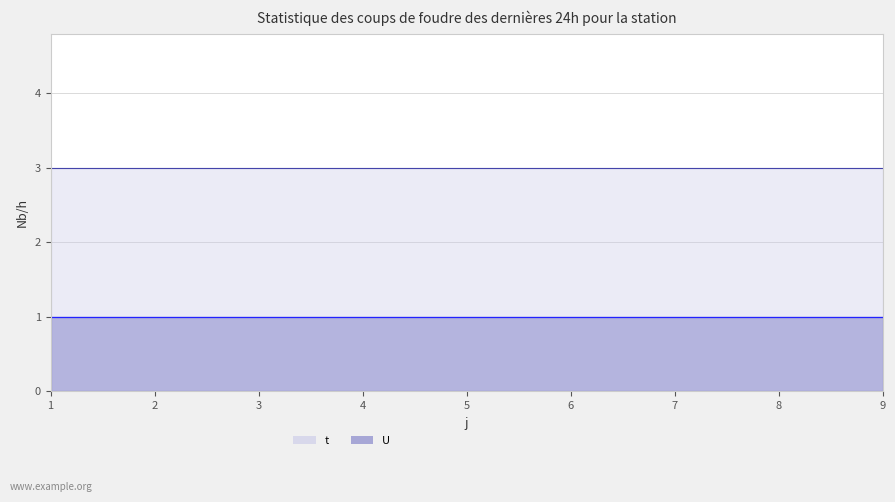

Reading left to right, transcribe all the data shown in this chart.

t (line): 3	3	3	3	3	3	3	3	3
U (line): 1	1	1	1	1	1	1	1	1